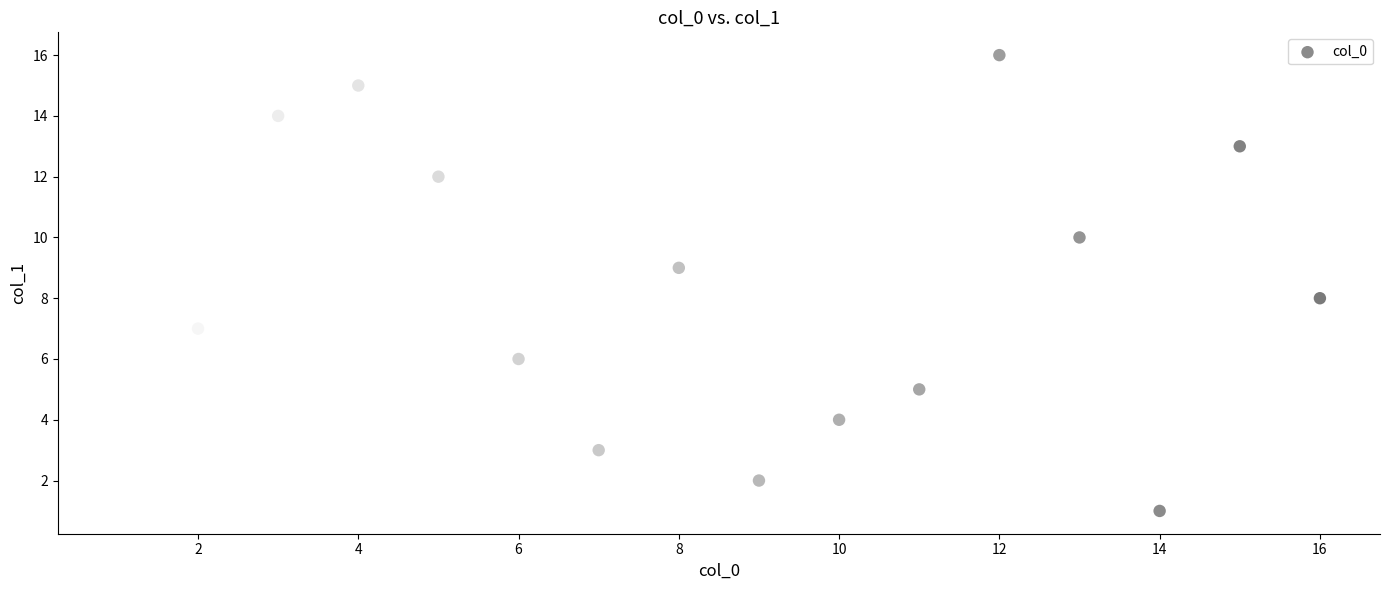

What is the range of Y values (max minus min)?

15